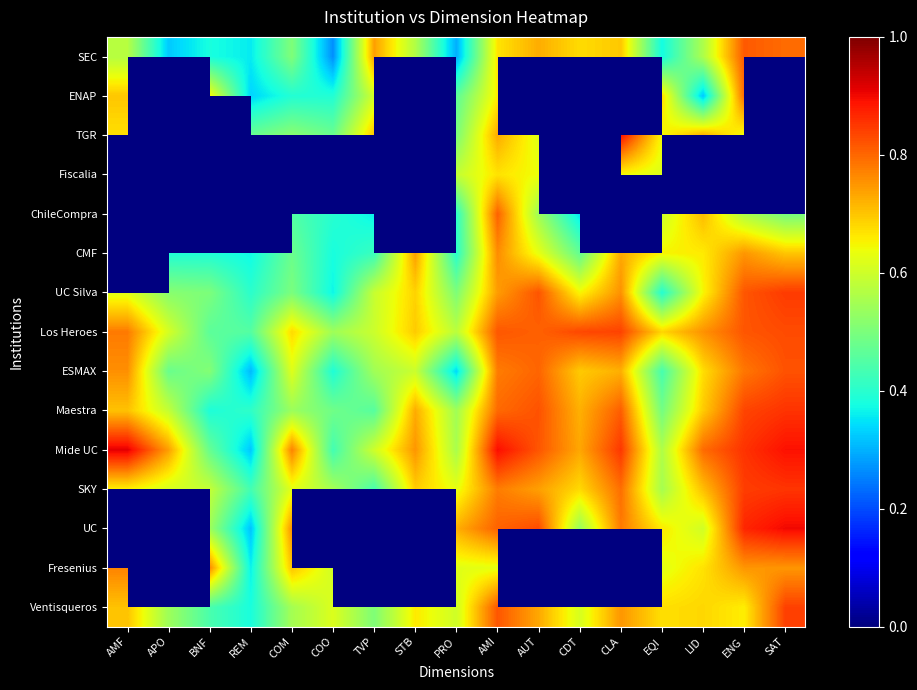

What is the difference between the second highest and second lowest values in the Los Heroes series?

0.4